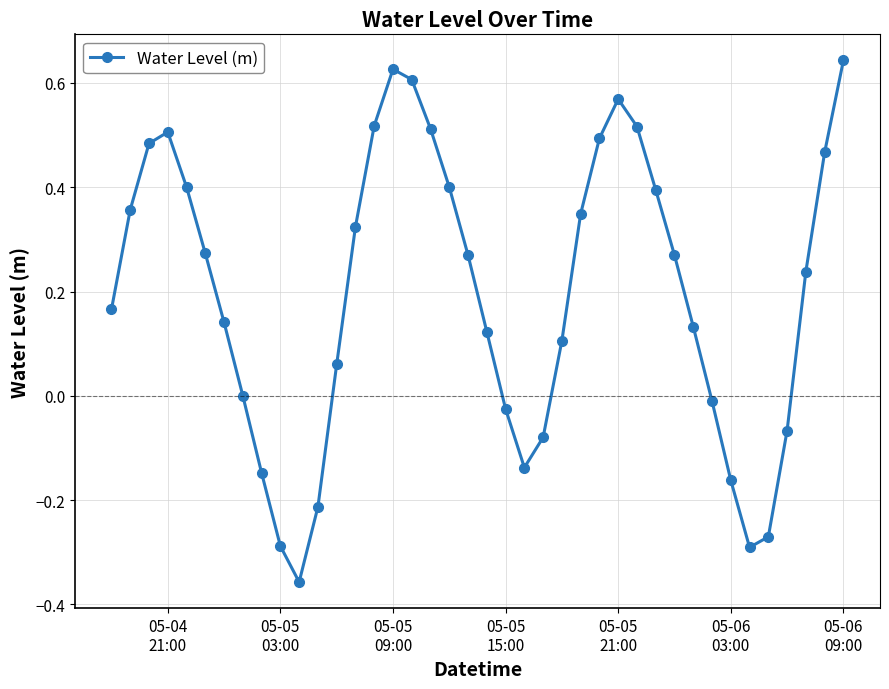

How many interior local peaks (higher than both neighbors) does the data have?

3